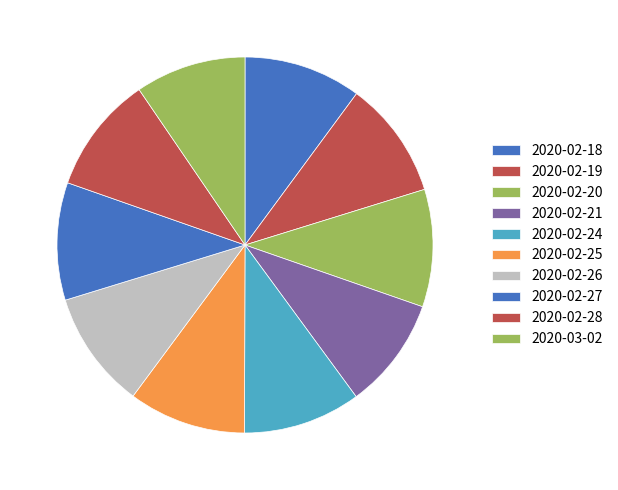

To the nearest percent, what is the combined percentage of 2020-02-27 and 2020-02-24?

20%